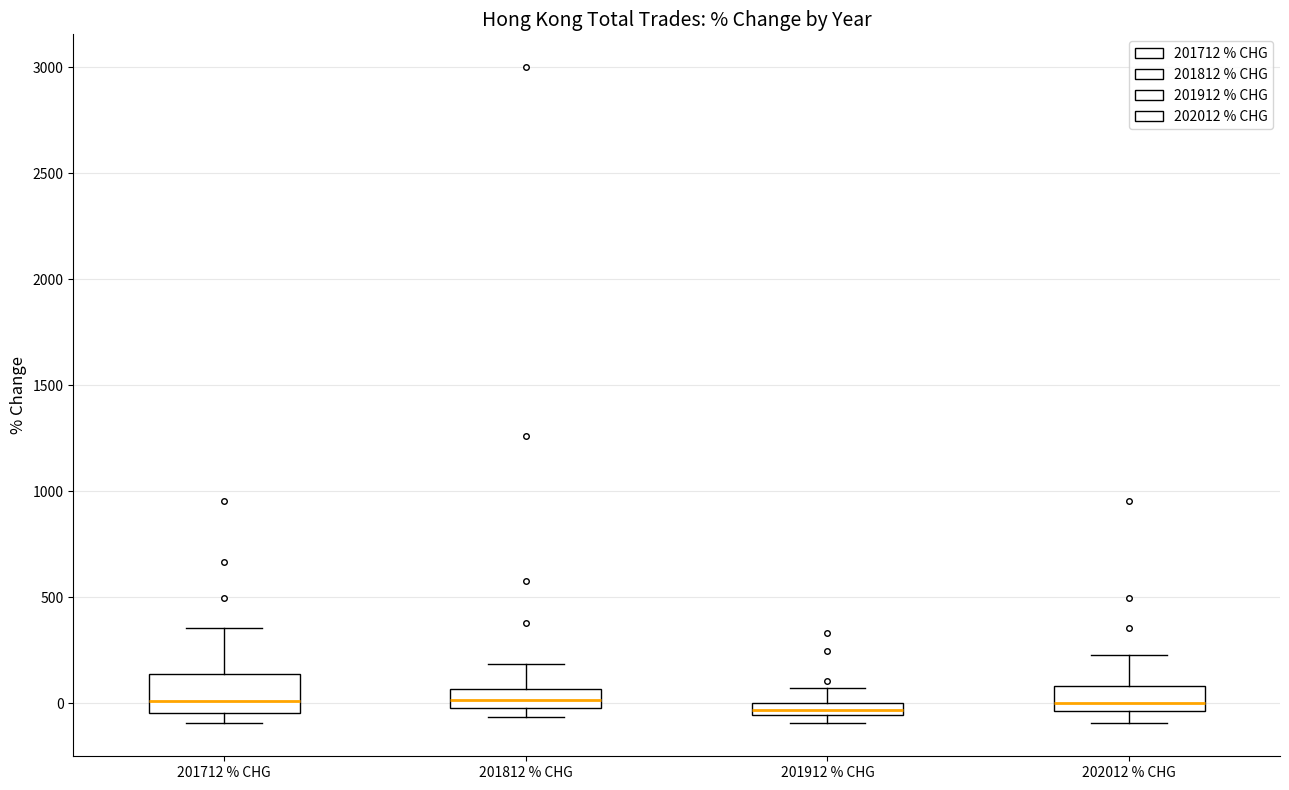

Which box is the tallest, from its lower edge to its upper edge?

201712 % CHG